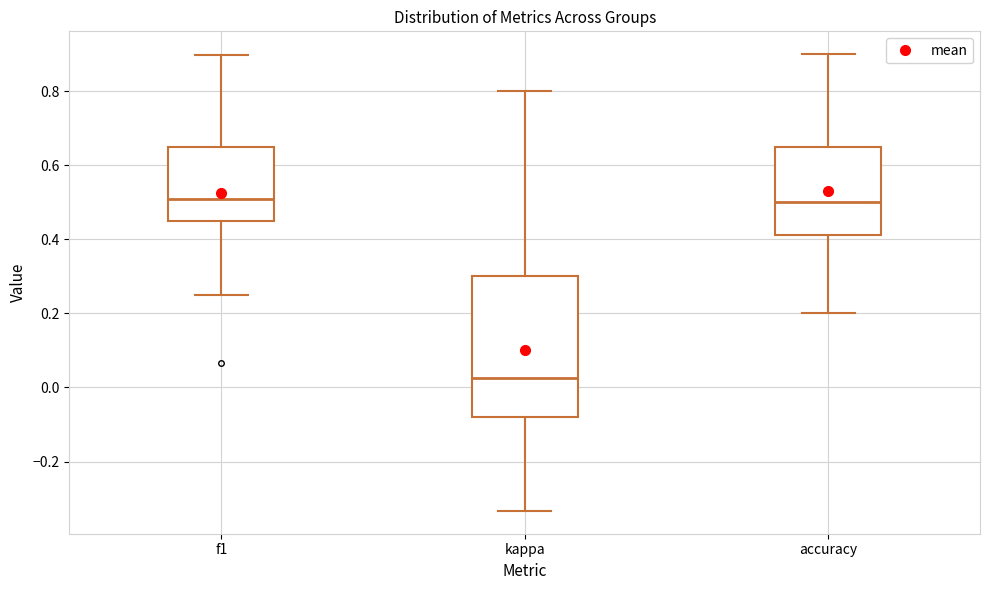

Where does the lower whisker of the box for kappa end on the y-axis? The values are not printed on the chart, so give them approximately, as read against the axis.

-0.34